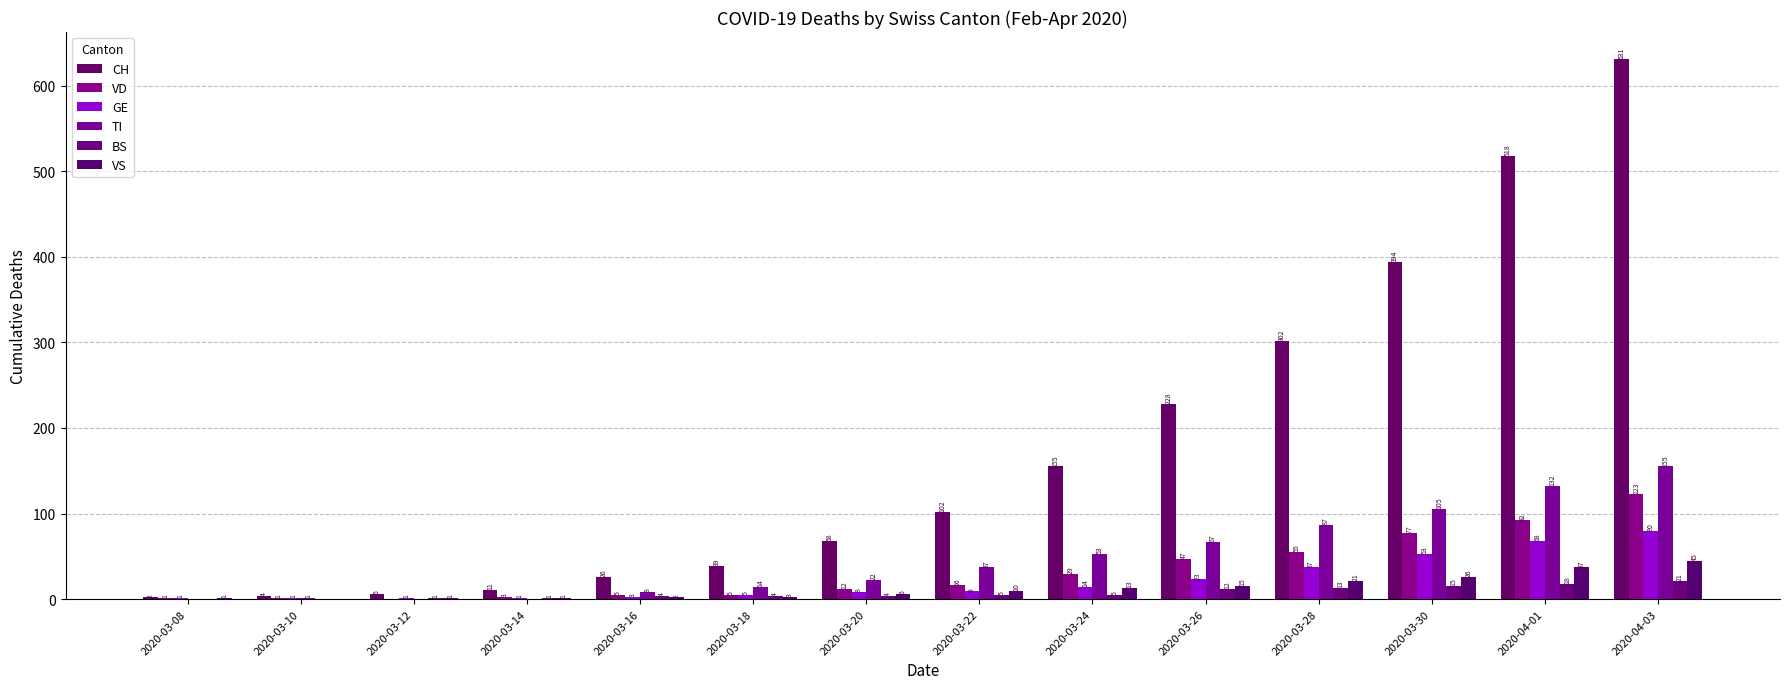

What is the minimum value for GE?

1